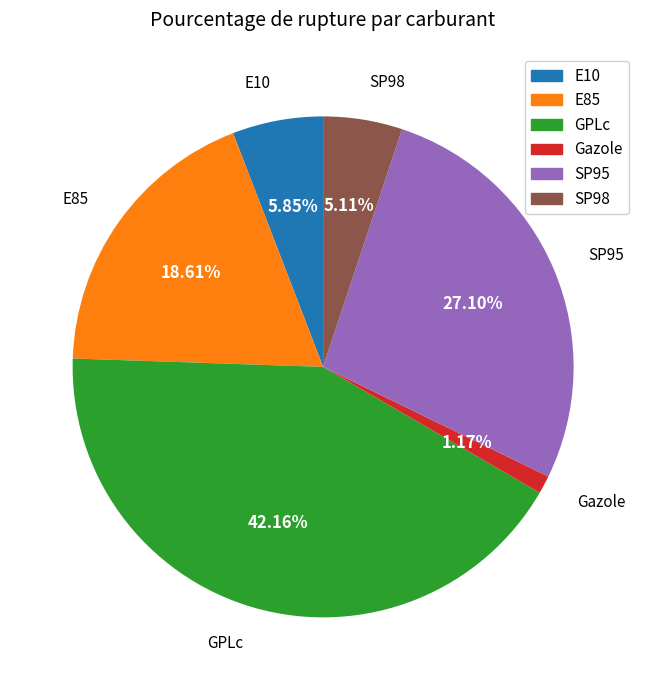

To the nearest percent, what portion does E10 represent?

6%